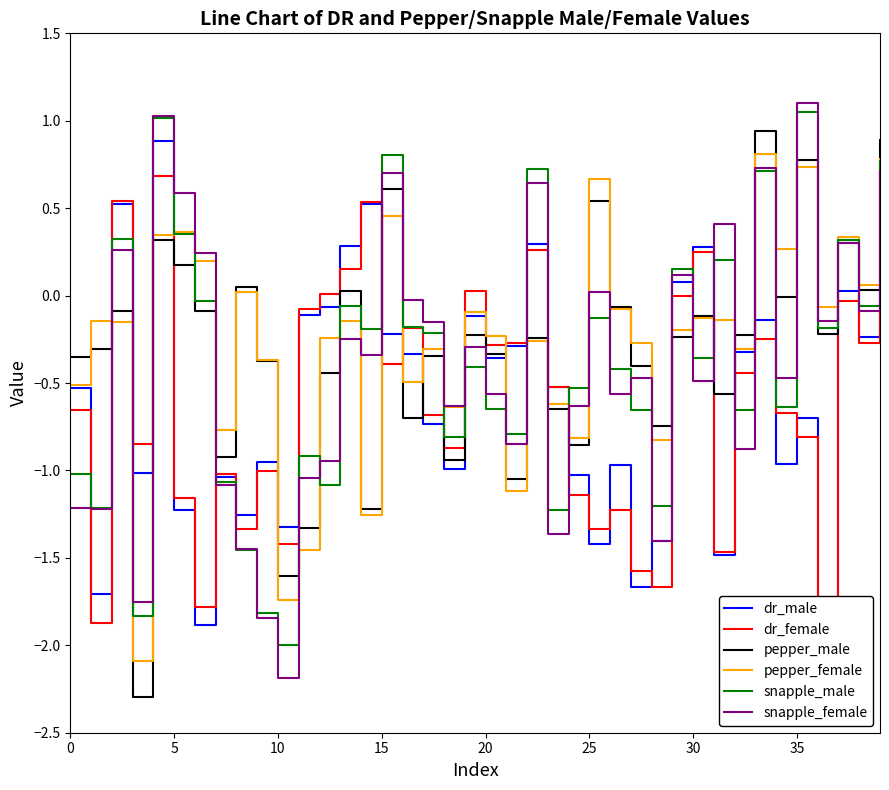

What is the maximum value for dr_male?

0.9